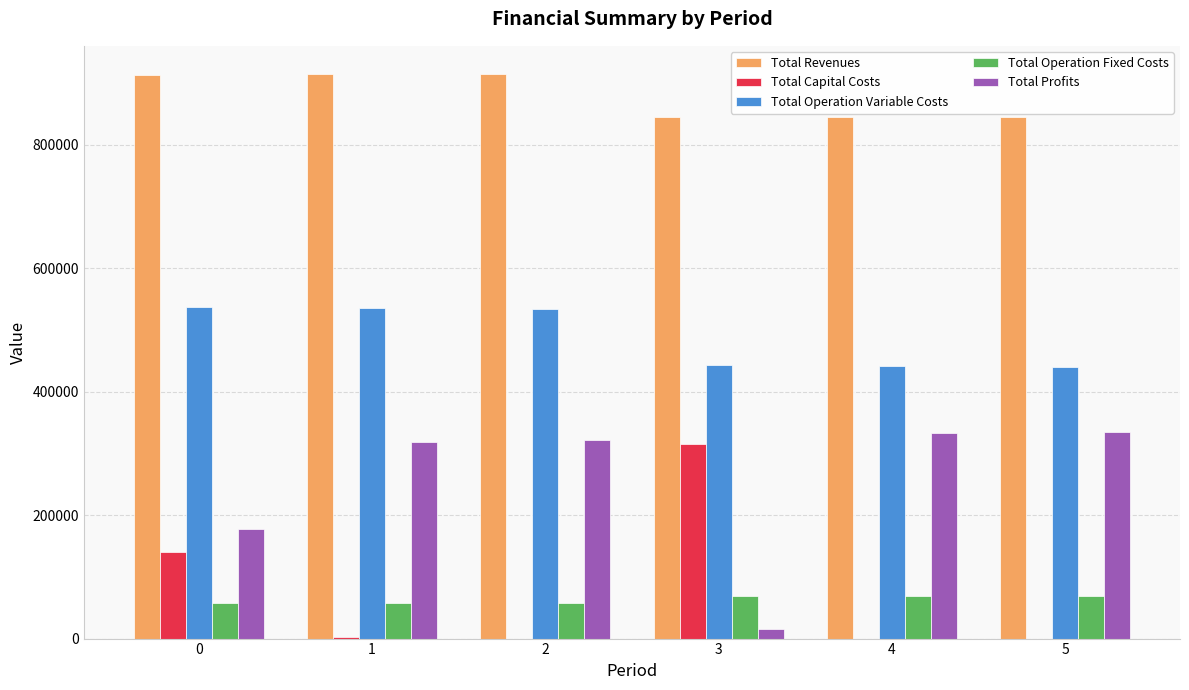

The value of Total Profits at 5 is 334376.9. True or false?

True